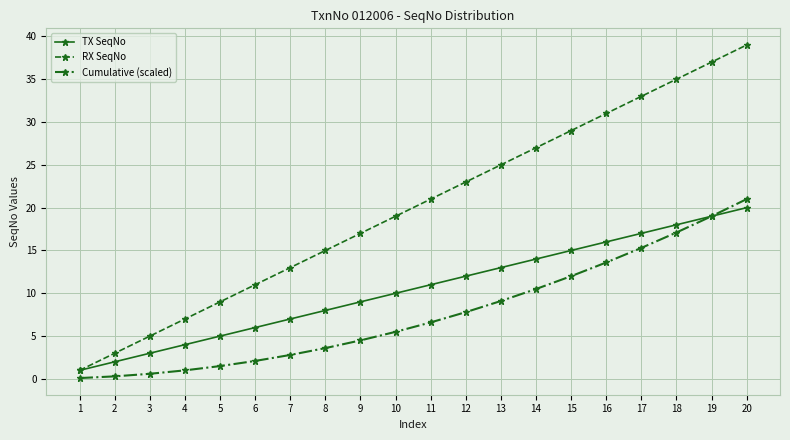

How many data points does each series have?

20